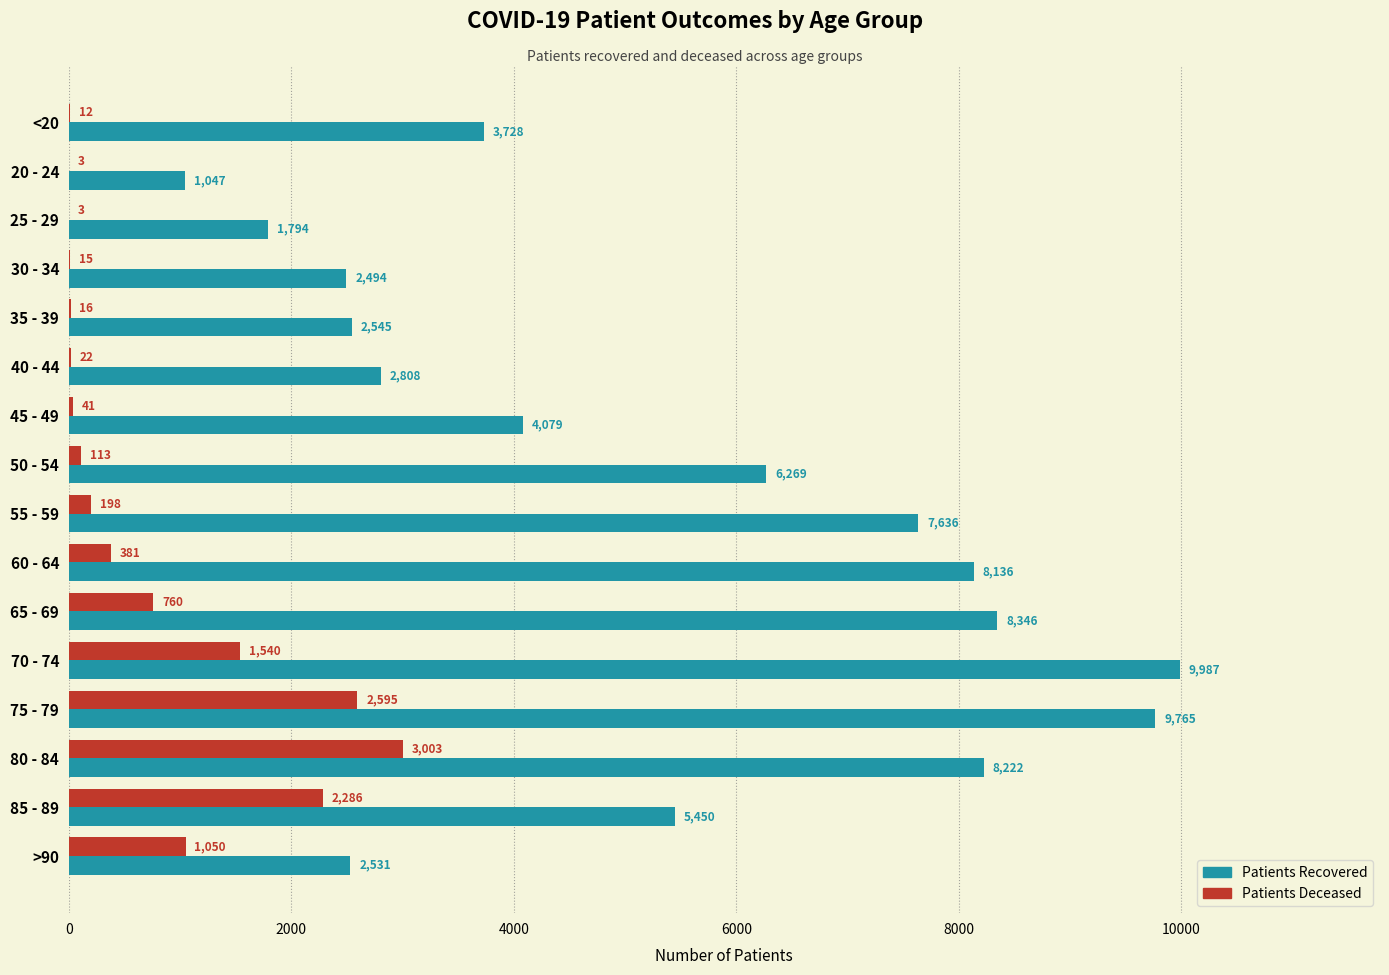

At which category is the sum across all series the highest?

75 - 79